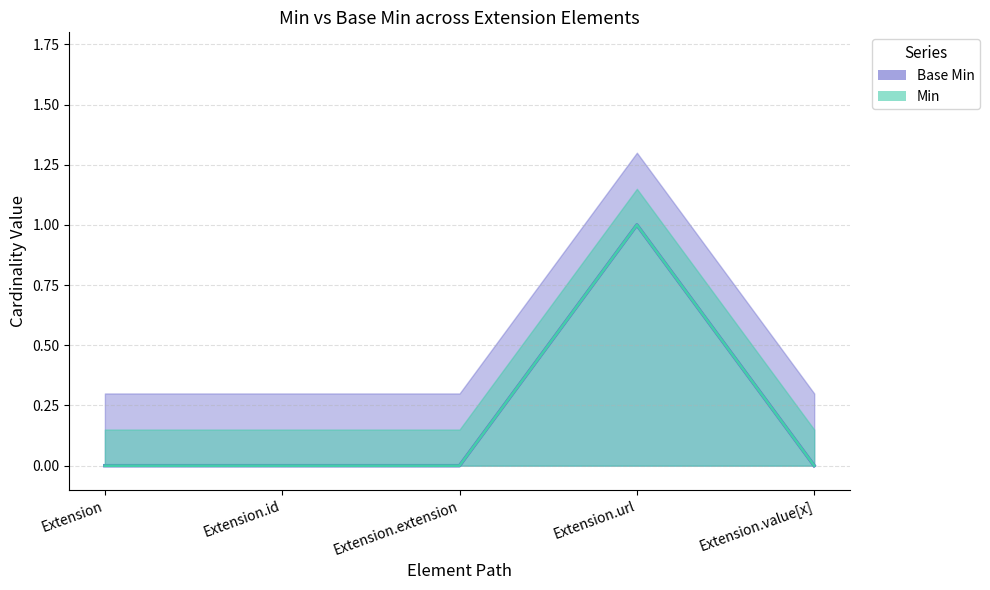

True or false: Min (line) and Base Min (line) cross at least once.

False